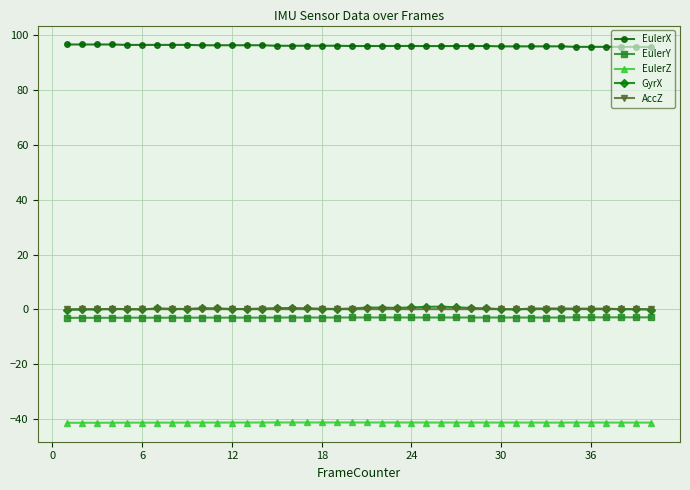

True or false: AccZ and EulerX intersect in this chart.

False